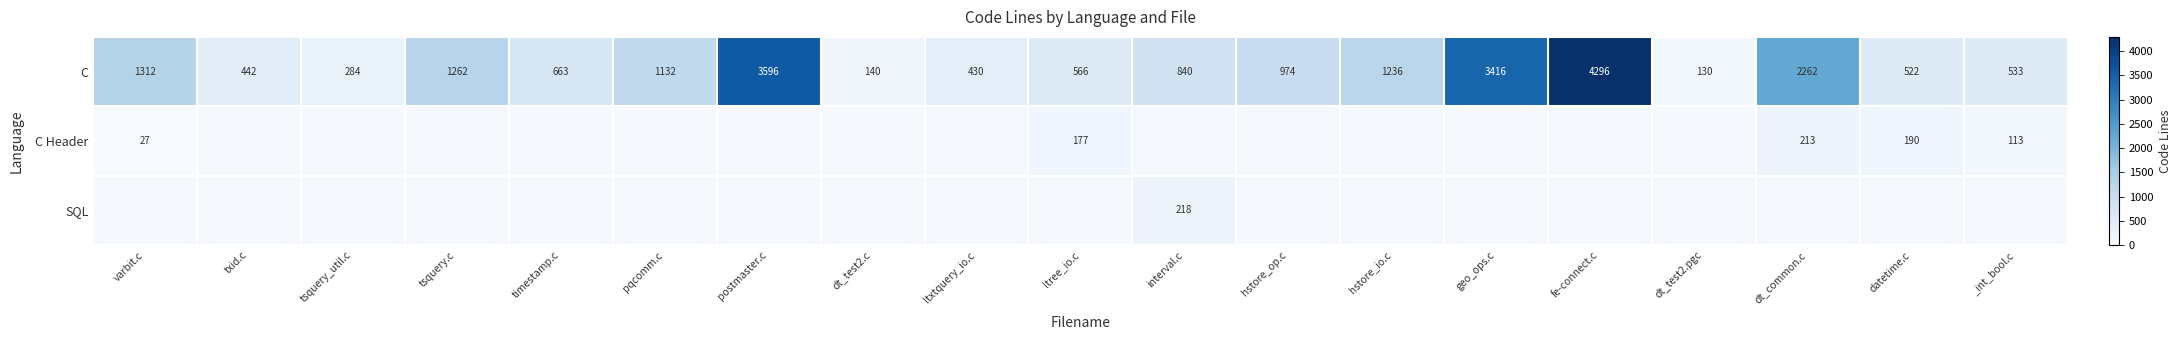

What is the minimum value shown in the chart?

27.0